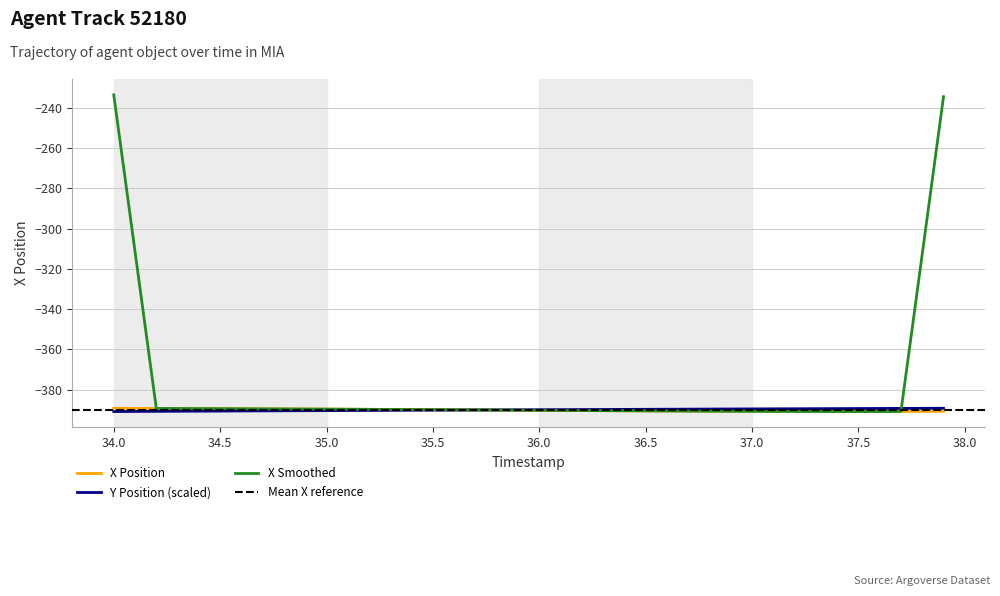

What is the highest value of the X Smoothed series?

-233.6